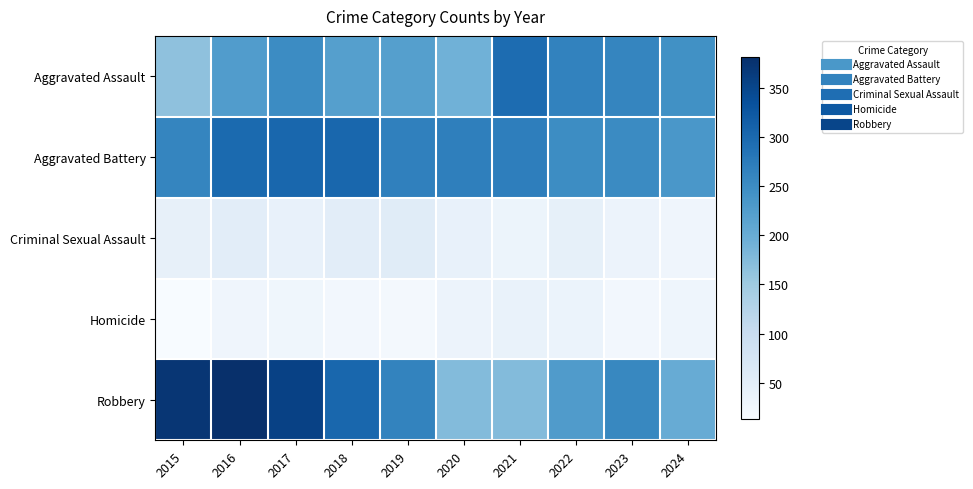

Which series has the largest total across all categories?

Robbery